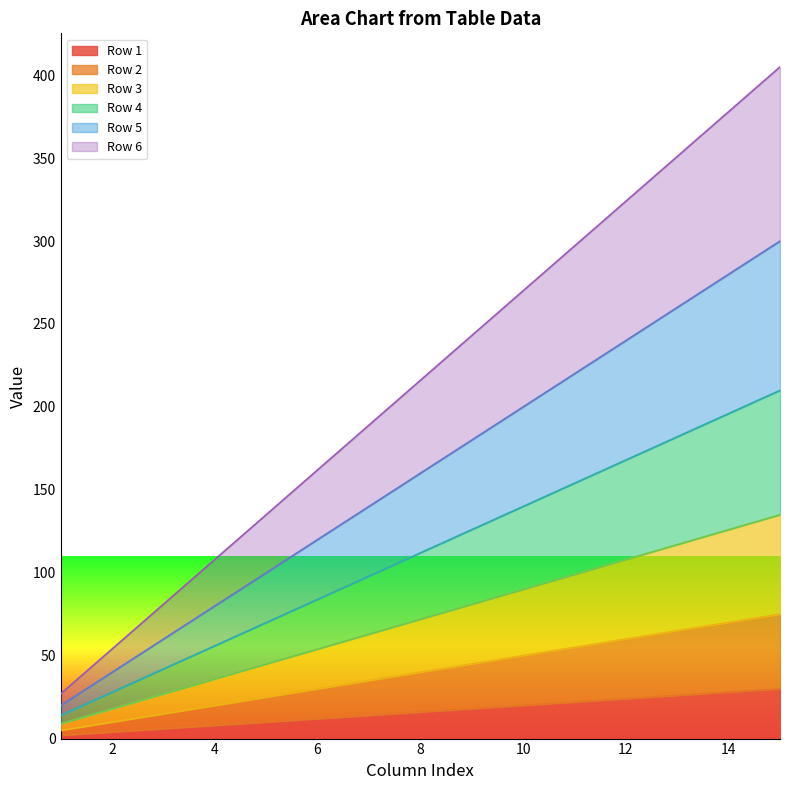

Where does the Row 6 series first go above 216?

9